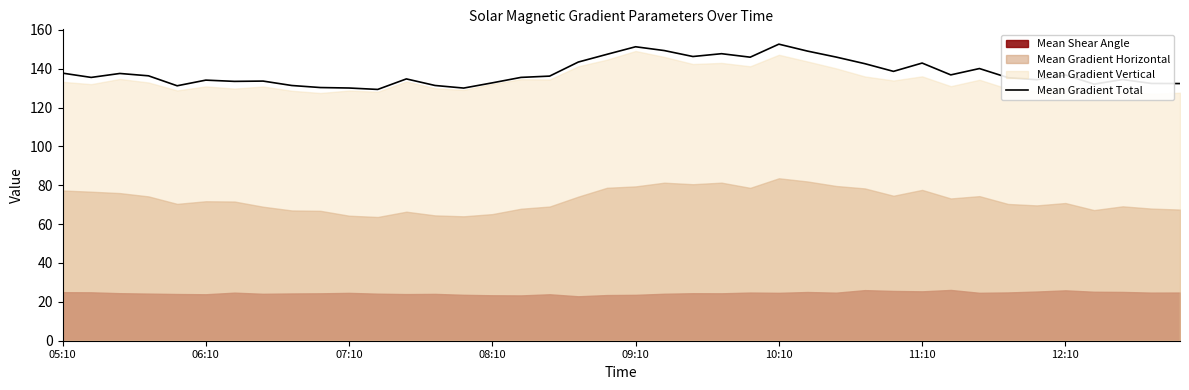

How many points are higher than both their immediate neighbors (excluding endpoints)?

11